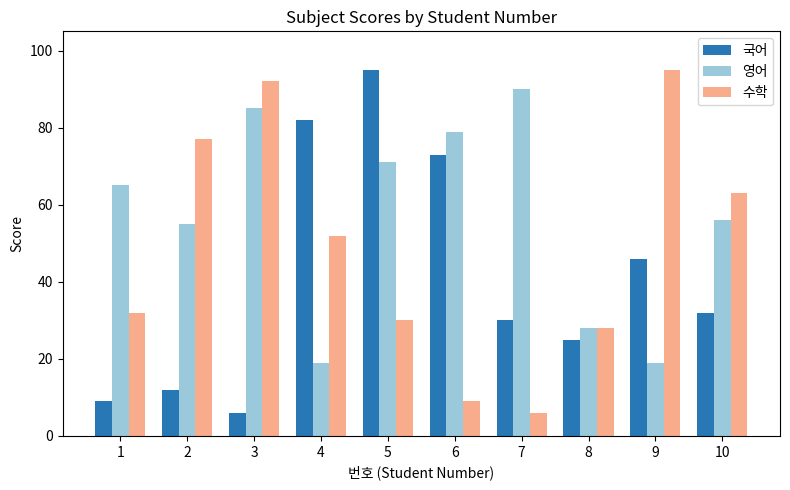

At which label does 국어 reach its minimum?

3